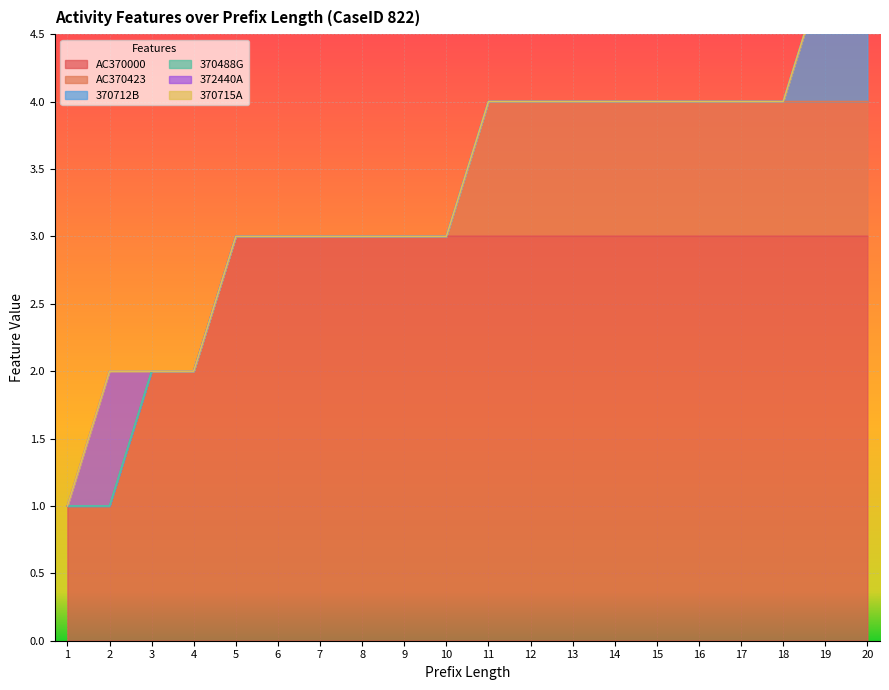

At which label does AC370423 reach its peak?

11